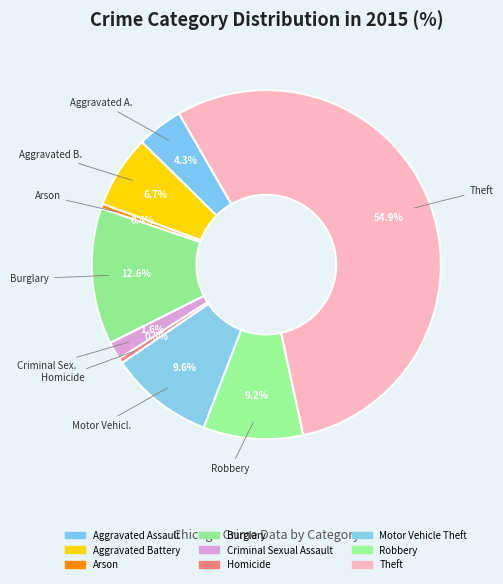

What percentage do Burglary and Arson together represent?

13.1%